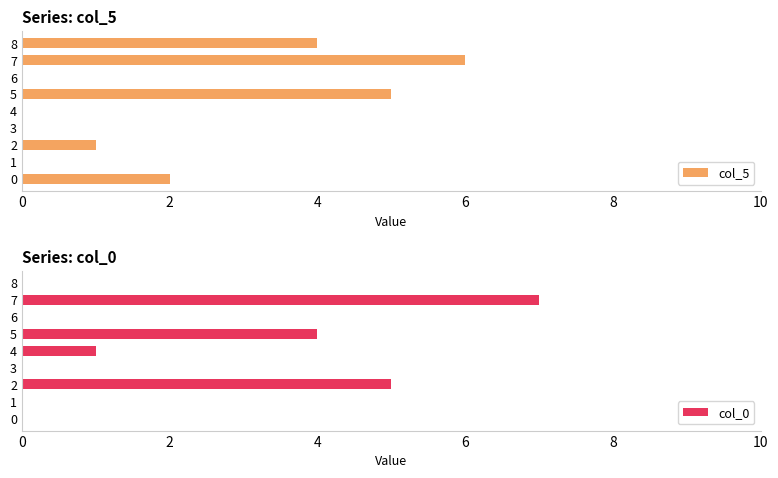

How many positive values does the col_5 series have?

5